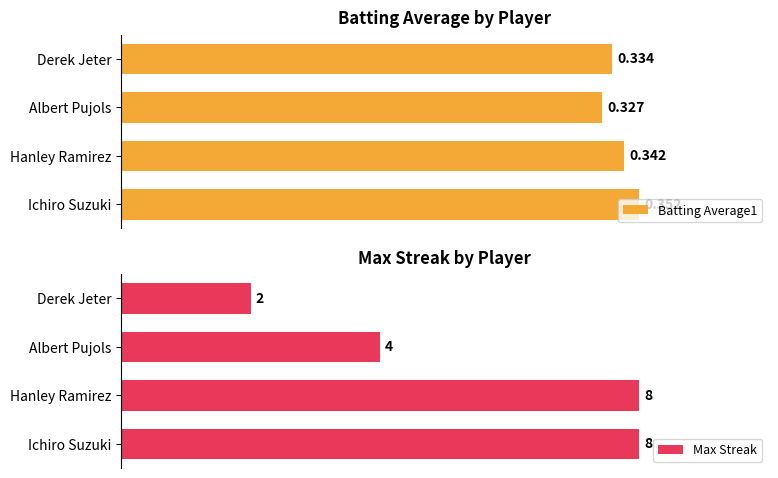

What is the maximum value for Batting Average1?

0.4